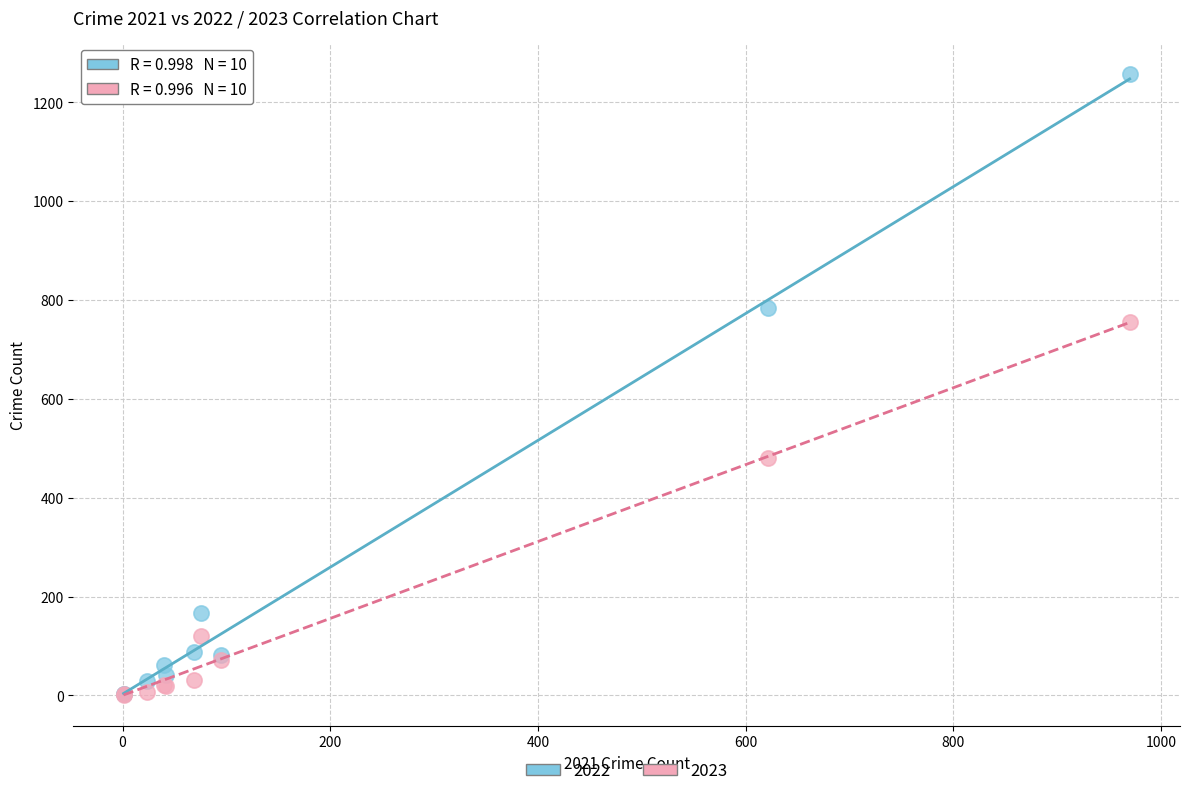

Across all series, what Y value is closest to 629?

755